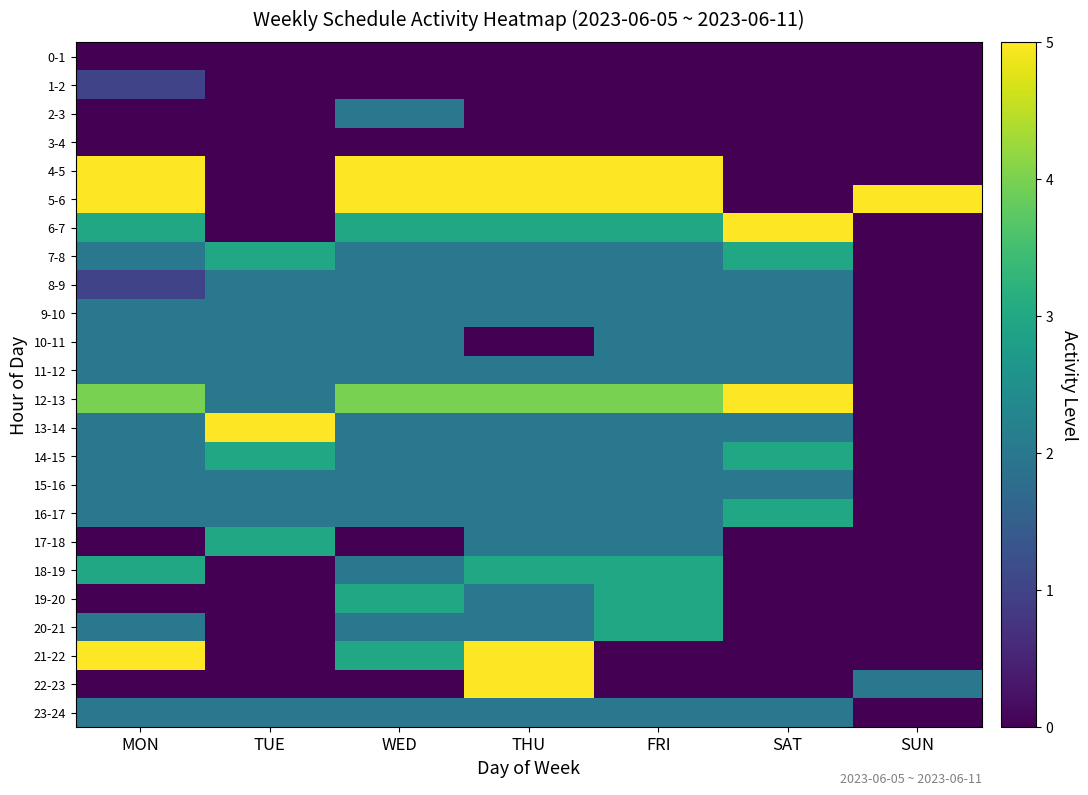

How many data points does each series have?

7